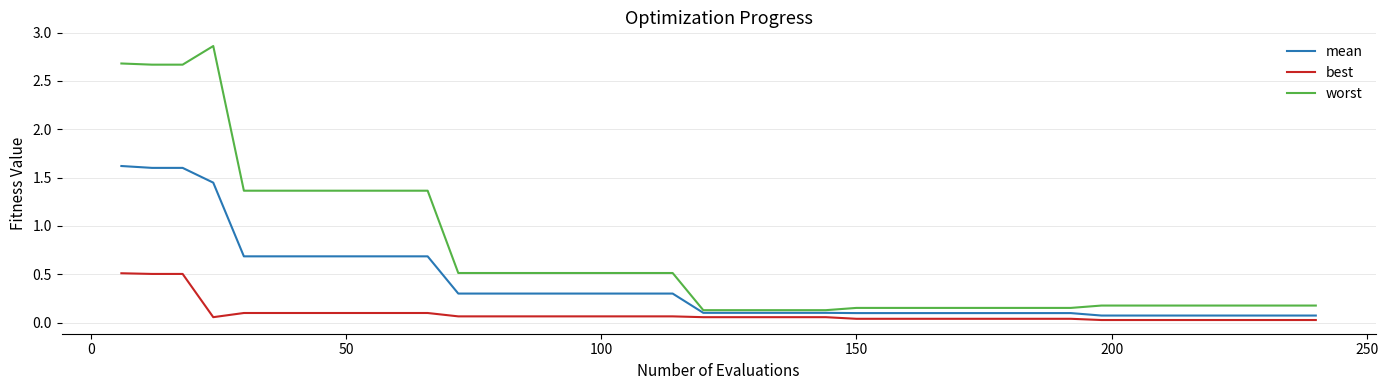

What is the sum of all worst values?

27.8